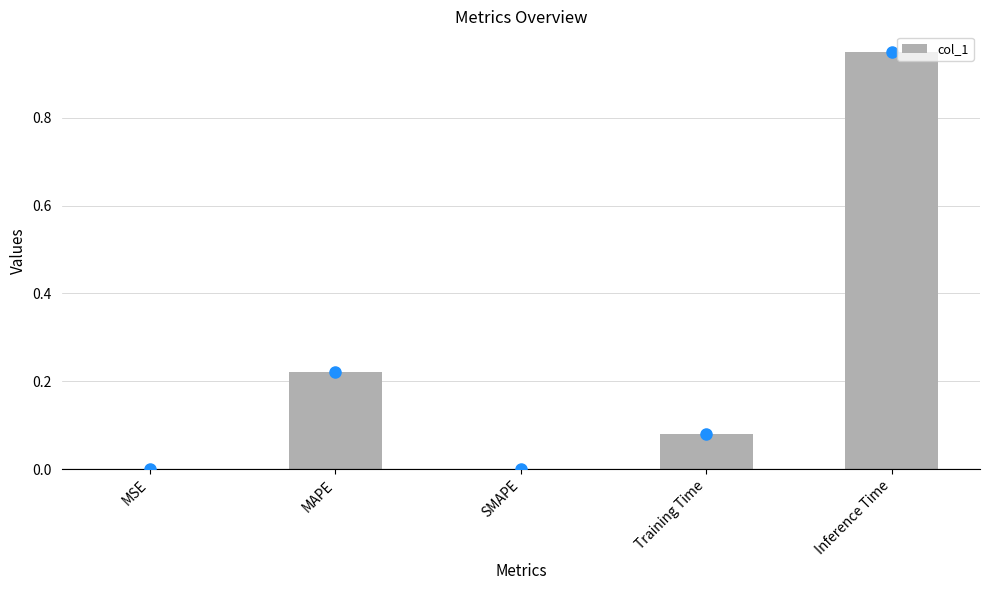

The chart shows a value of 0.0 at SMAPE. True or false?

True